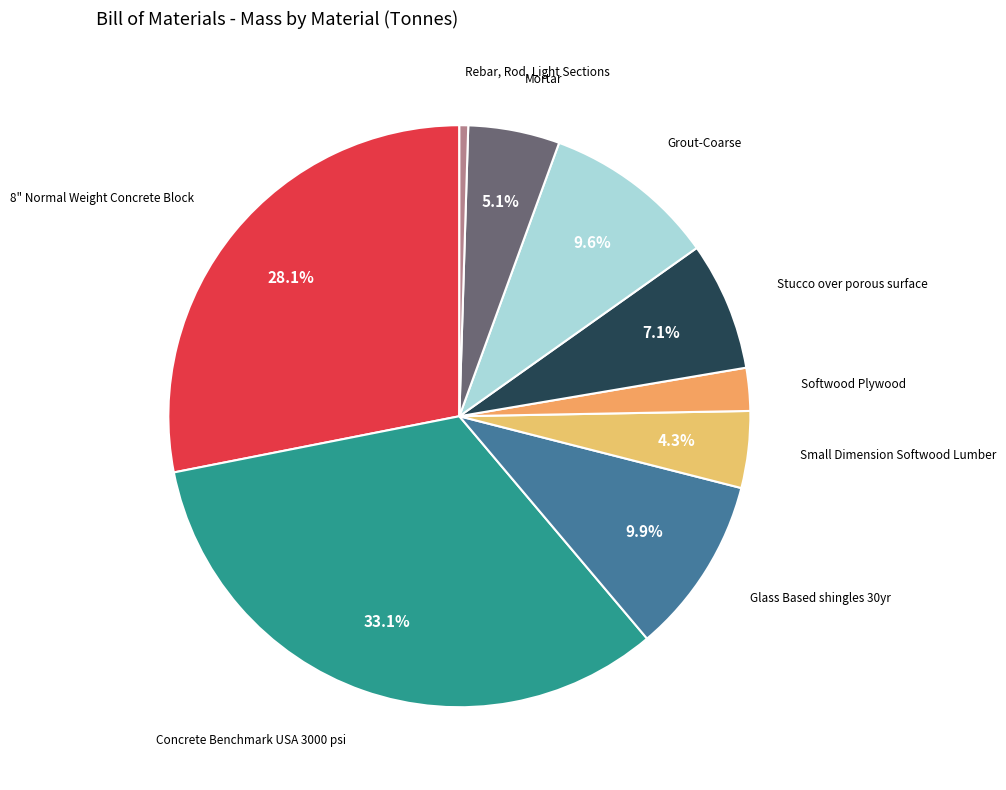

What percentage is NOT represented by Mortar?

94.9%